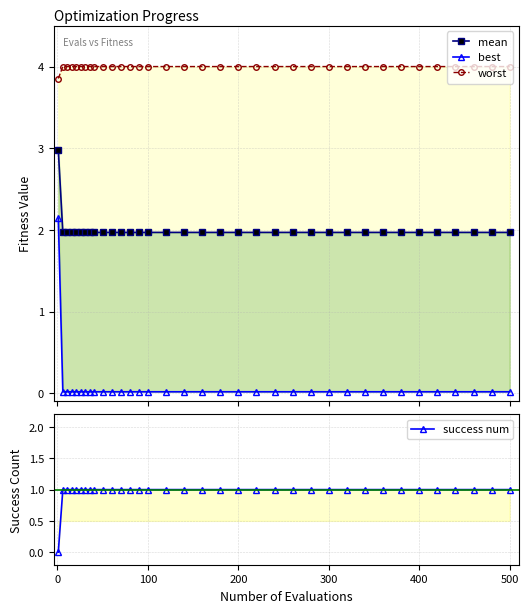

True or false: mean has more than 2 interior local peaks.

False